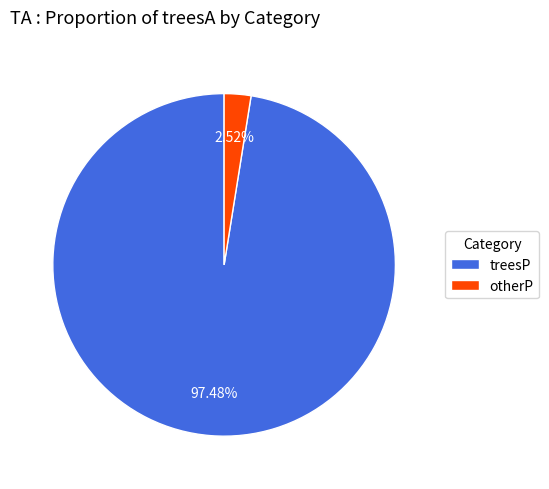

Is the sum of otherP and treesP greater than half?

Yes